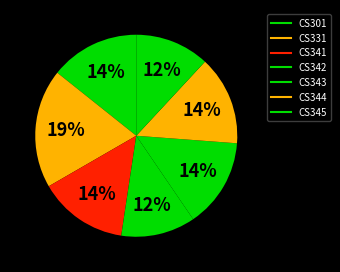

Which slice is the largest?

CS331